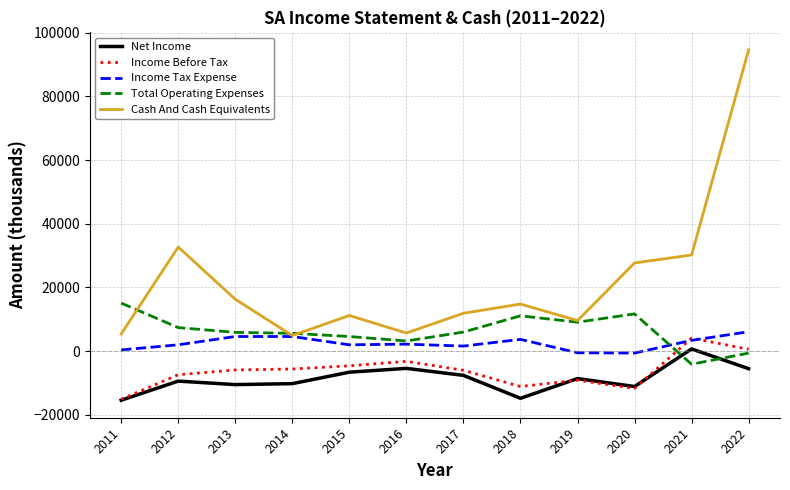

Is the value of Income Before Tax at 2014 greater than the value of Total Operating Expenses at 2018?

No